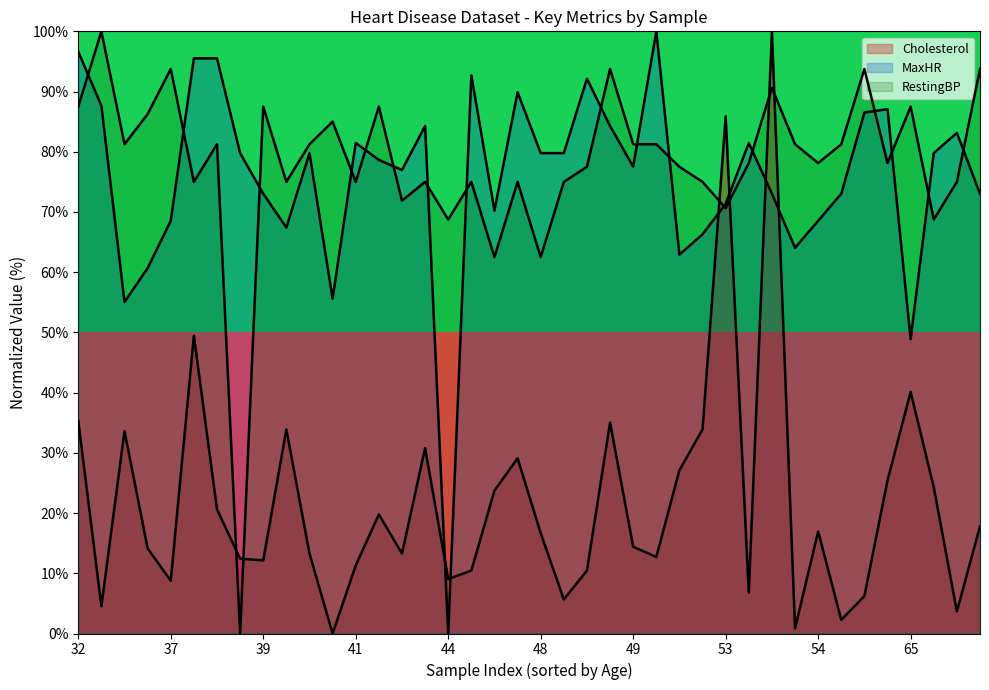

Reading left to right, transcribe all the data shown in this chart.

Cholesterol: 35.3	4.5	33.6	14.1	8.8	49.4	20.6	12.4	12.1	33.9	13.3	0.0	11.3	19.8	13.3	30.8	9.0	10.5	23.7	29.1	16.7	5.6	10.5	35.0	14.4	12.7	27.1	33.9	85.9	6.8	100.0	0.8	16.9	2.3	6.2	25.4	40.1	24.3	3.7	17.8
MaxHR: 96.6	87.6	55.1	60.7	68.5	95.5	95.5	79.8	73.0	67.4	79.8	55.6	81.5	78.7	77.0	84.3	0.0	92.7	70.2	89.9	79.8	79.8	92.1	84.3	77.5	100.0	62.9	66.3	71.3	81.5	73.0	64.0	68.5	73.0	86.5	87.1	48.9	79.8	83.1	73.0
RestingBP: 87.5	100.0	81.2	86.2	93.8	75.0	81.2	0.0	87.5	75.0	81.2	85.0	75.0	87.5	71.9	75.0	68.8	75.0	62.5	75.0	62.5	75.0	77.5	93.8	81.2	81.2	77.5	75.0	70.6	78.1	90.6	81.2	78.1	81.2	93.8	78.1	87.5	68.8	75.0	93.8